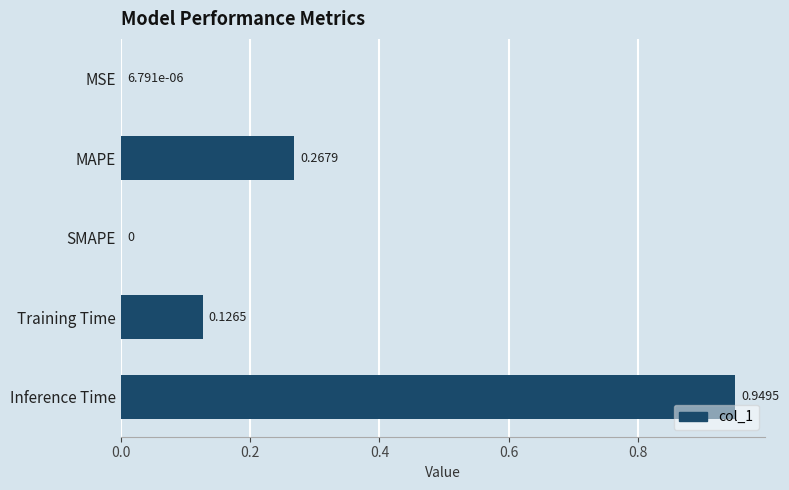

Count the number of values greater than 0.

4